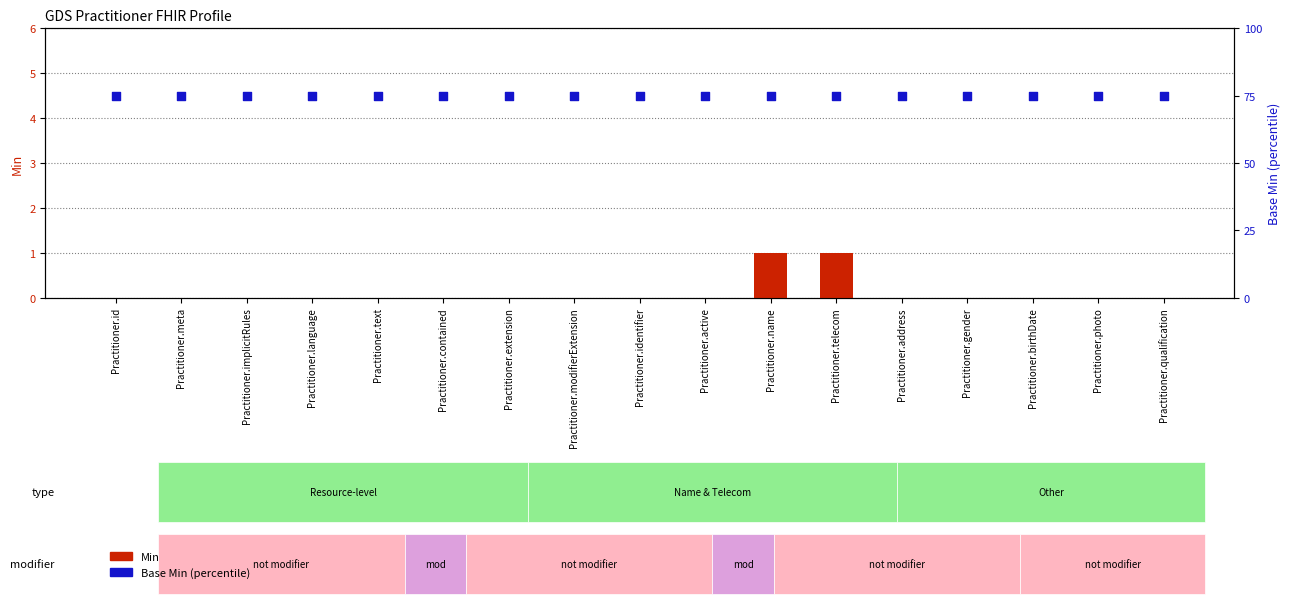

Which series reaches the maximum Y coordinate?

Base Min (percentile)